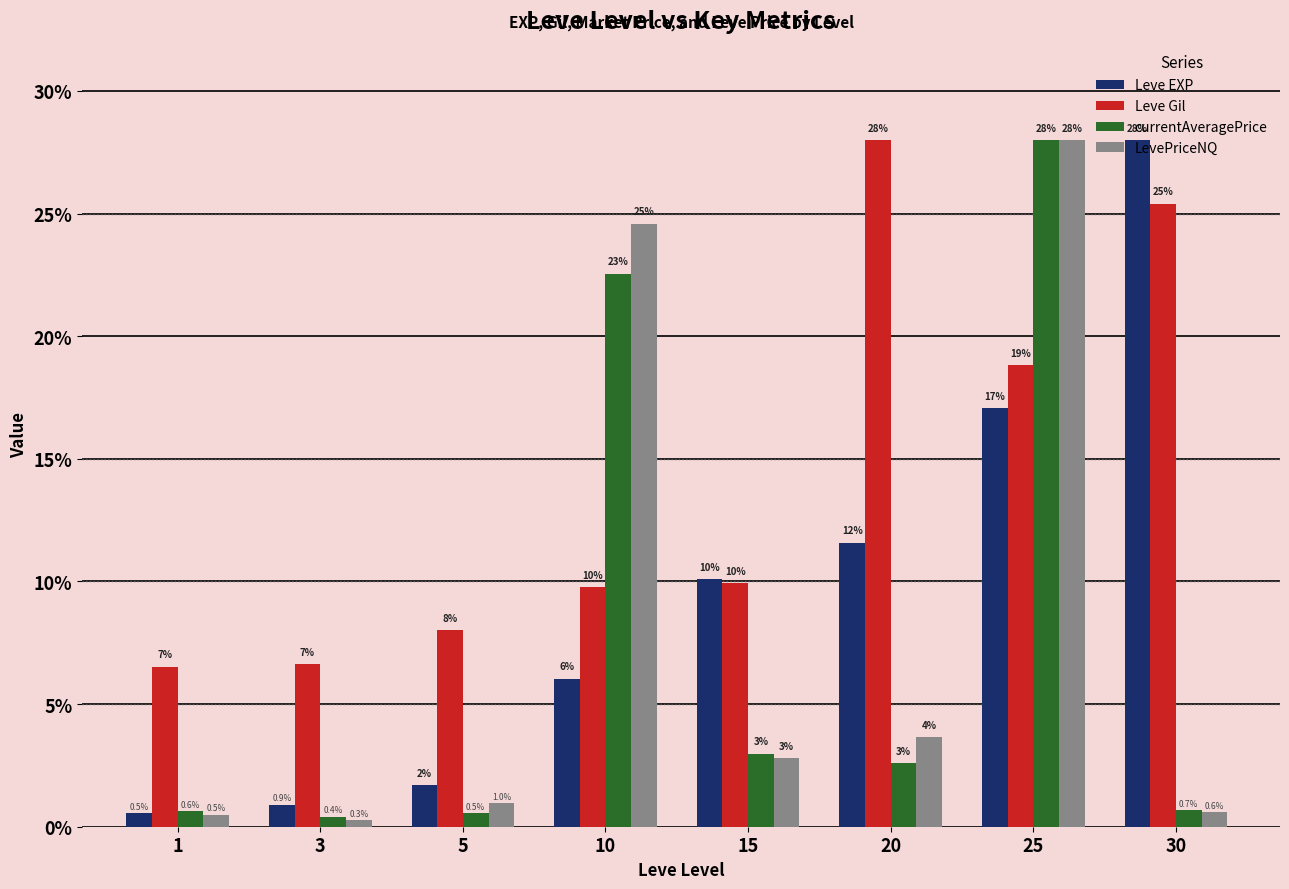

At how many categories does at least one series exceed 5?

8